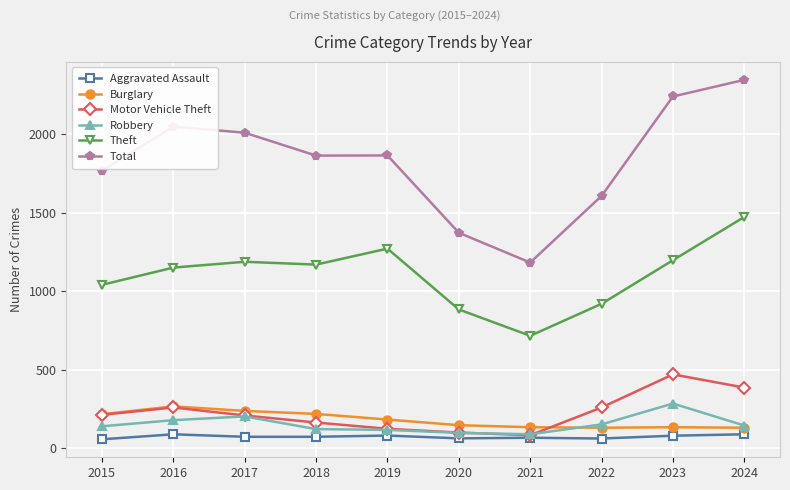

What is the value of the Theft point at the 5th from the left?

1272